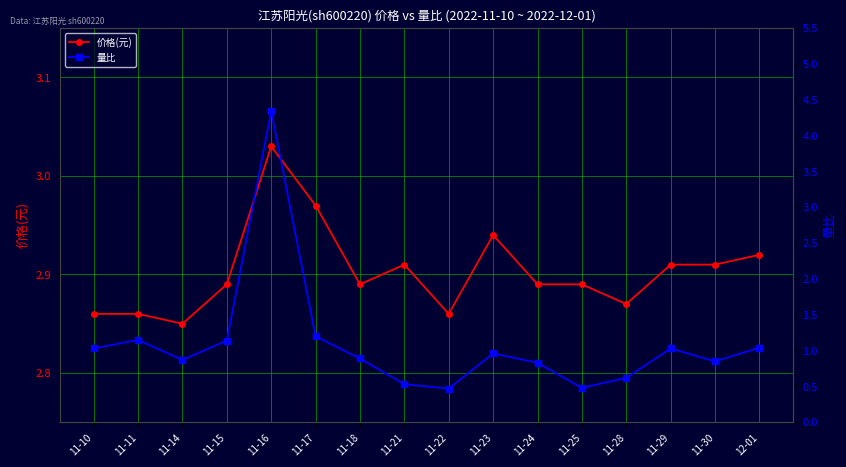

Which series changed the most between 11-14 and 11-23?

量比